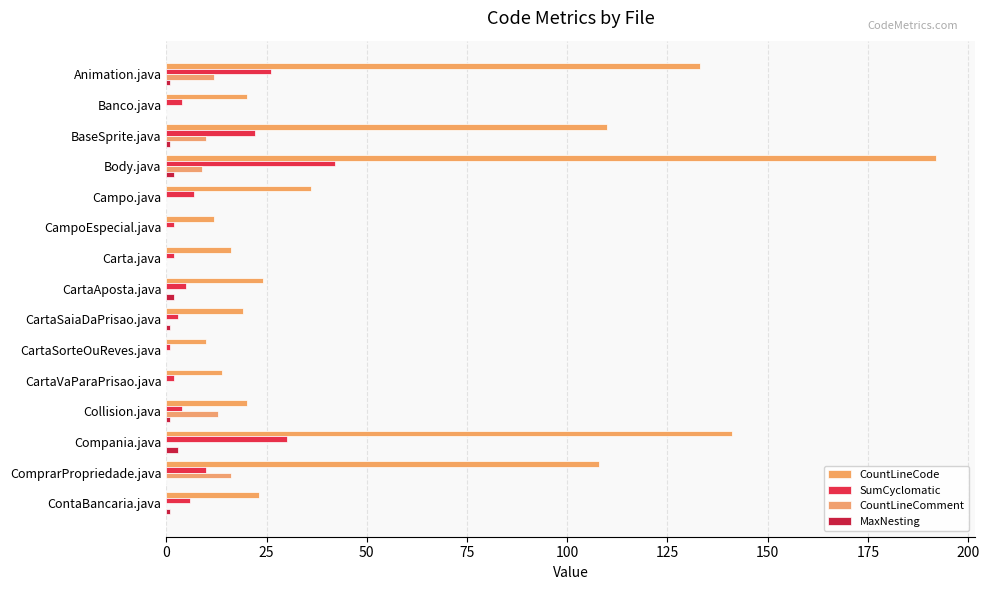

How many categories are shown in the chart?

15